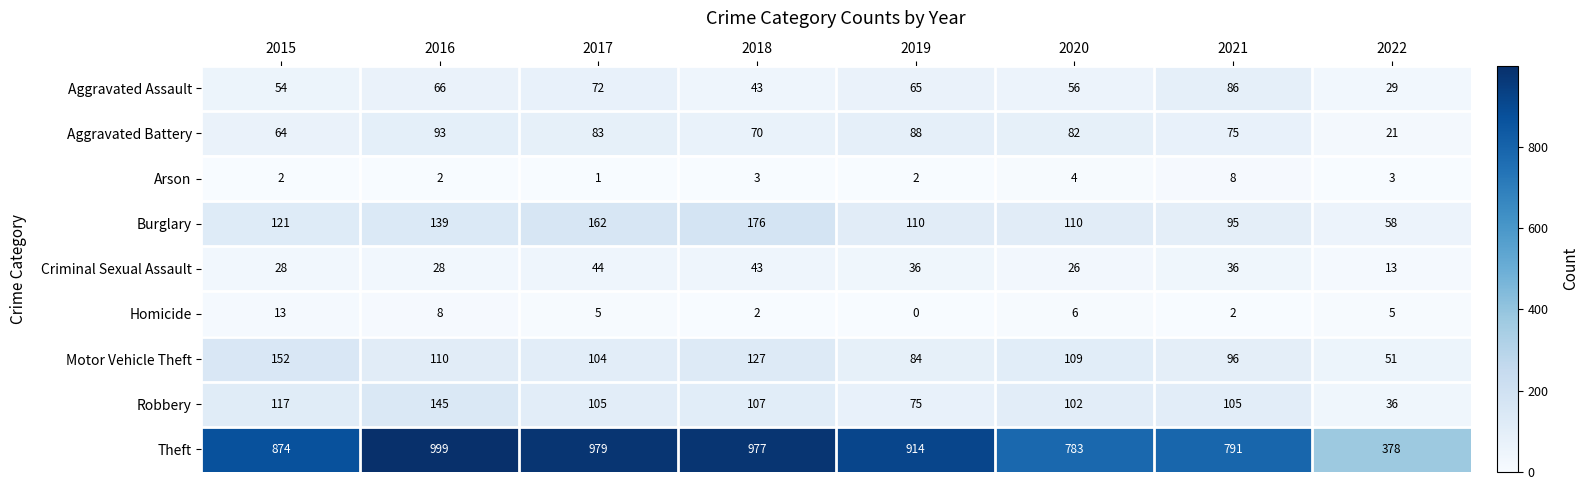

List the series in order of their peak value, highest first.

Theft, Burglary, Motor Vehicle Theft, Robbery, Aggravated Battery, Aggravated Assault, Criminal Sexual Assault, Homicide, Arson